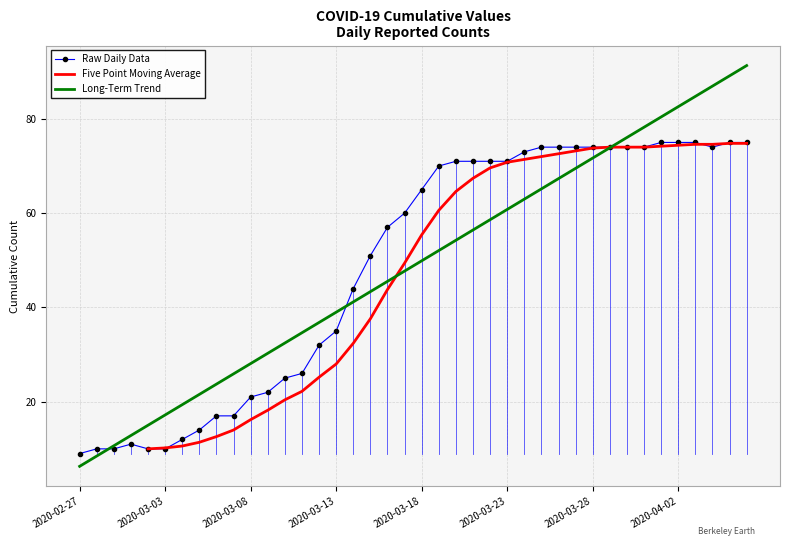

Is it true that the value at 2020-03-18 is 89?

False